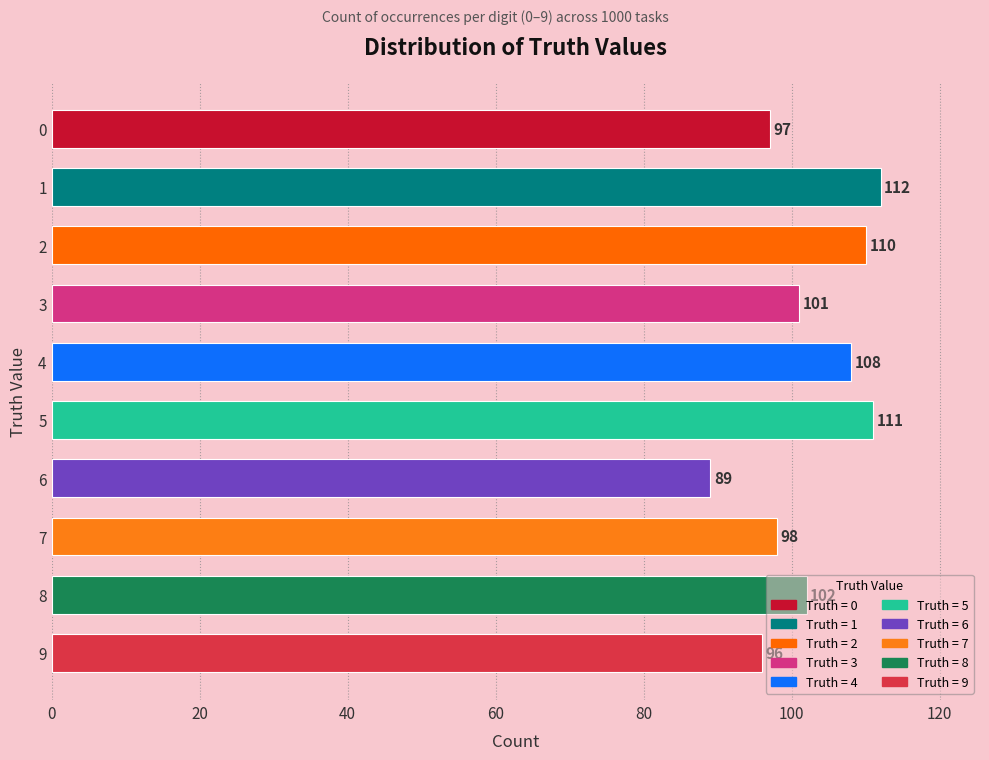

Between 8 and 7, which is larger?

8